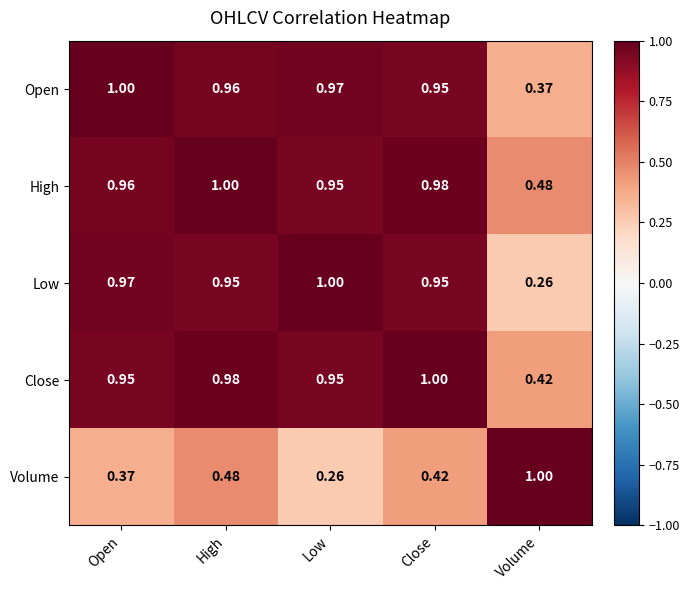

Where is High nearest to the value 0?

Volume